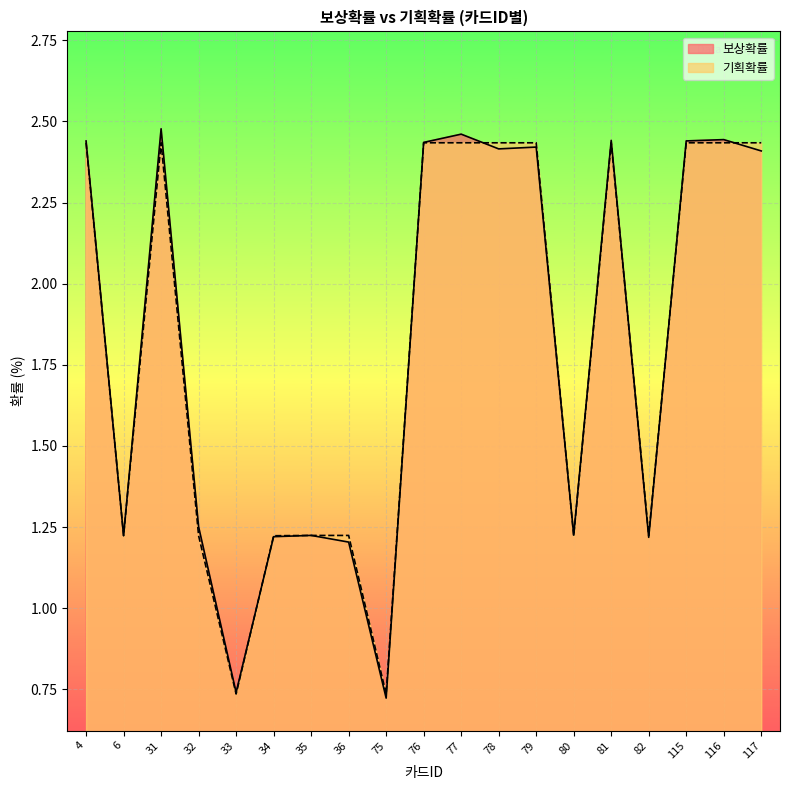

Reading left to right, extract all data points from this chart.

보상확률: 4=2.4	6=1.2	31=2.5	32=1.3	33=0.7	34=1.2	35=1.2	36=1.2	75=0.7	76=2.4	77=2.5	78=2.4	79=2.4	80=1.2	81=2.4	82=1.2	115=2.4	116=2.4	117=2.4
기획확률: 4=2.4	6=1.2	31=2.4	32=1.2	33=0.7	34=1.2	35=1.2	36=1.2	75=0.7	76=2.4	77=2.4	78=2.4	79=2.4	80=1.2	81=2.4	82=1.2	115=2.4	116=2.4	117=2.4